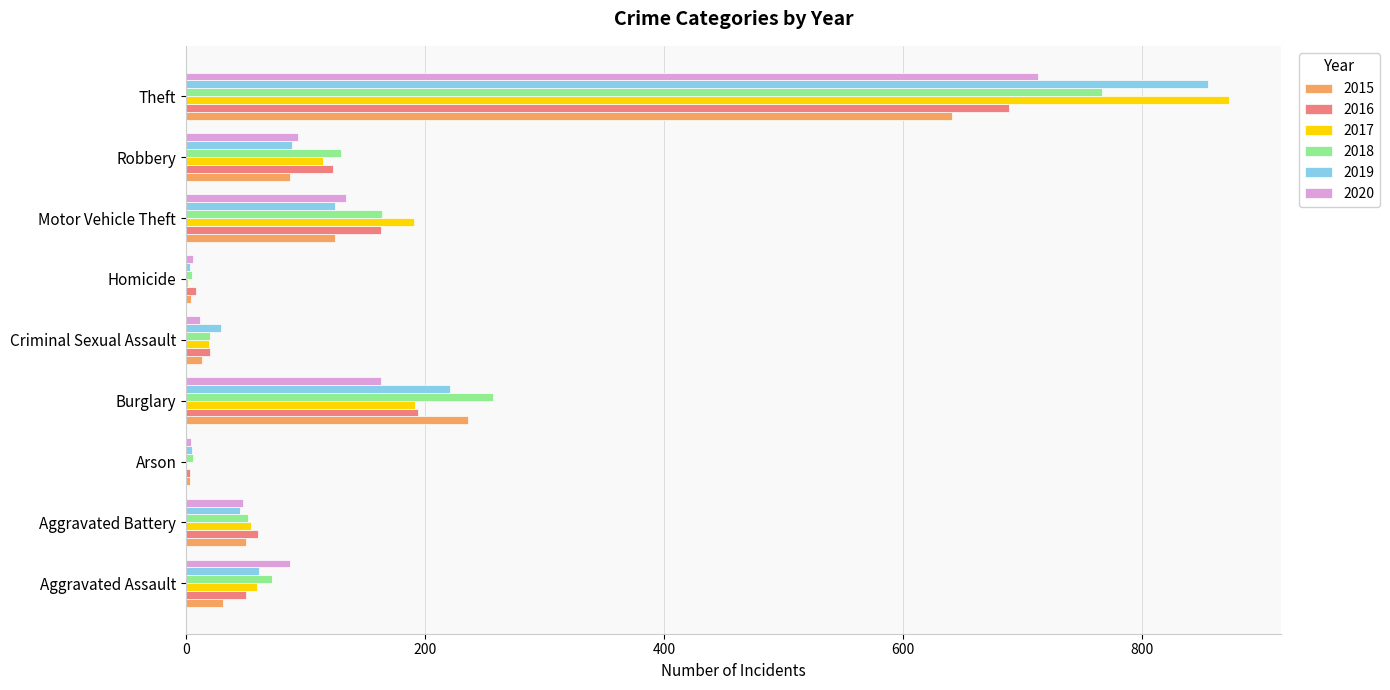

The value of 2015 at Motor Vehicle Theft is 67. True or false?

False